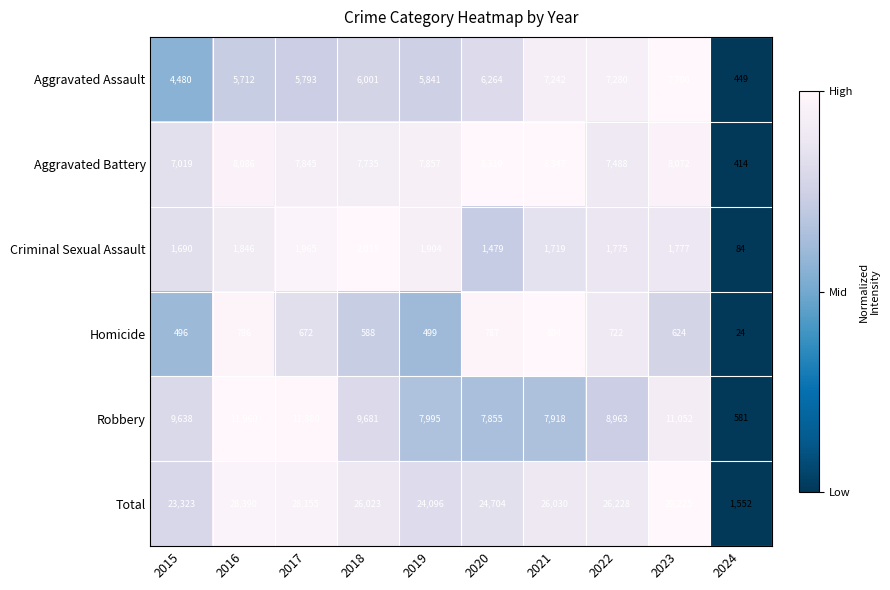

At which label is Aggravated Assault closest to 4074?

2015